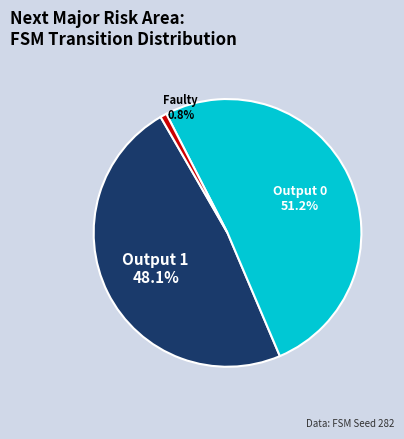

Is the sum of Output 1 and Faulty (index 11) greater than half?

No